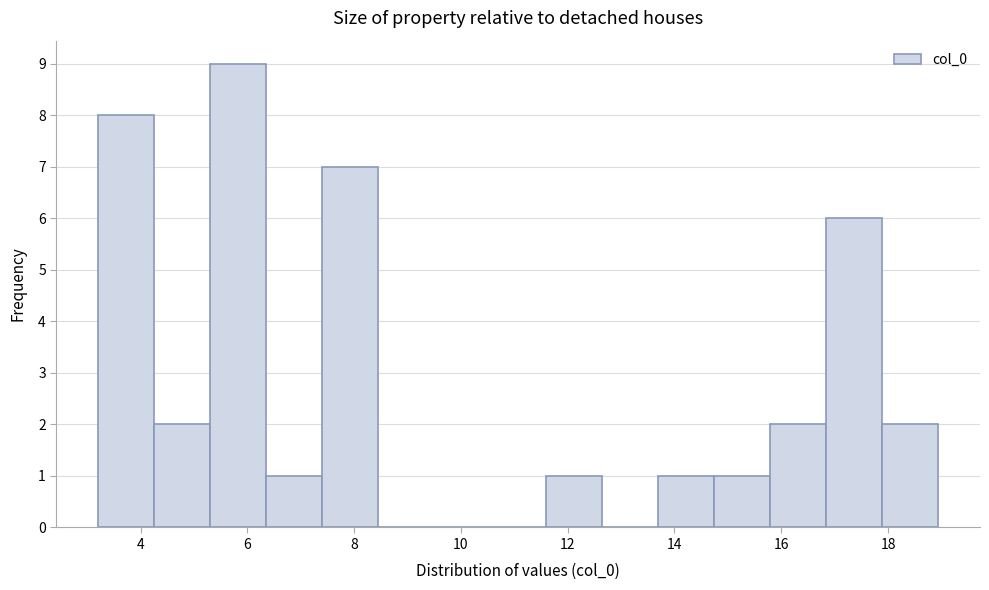

How tall is the bar that spans 11.6 to 12.6 on the x-axis? Neither the bar edges nor the heights are printed on the chart, so give them approximately, as read against the axes.

1